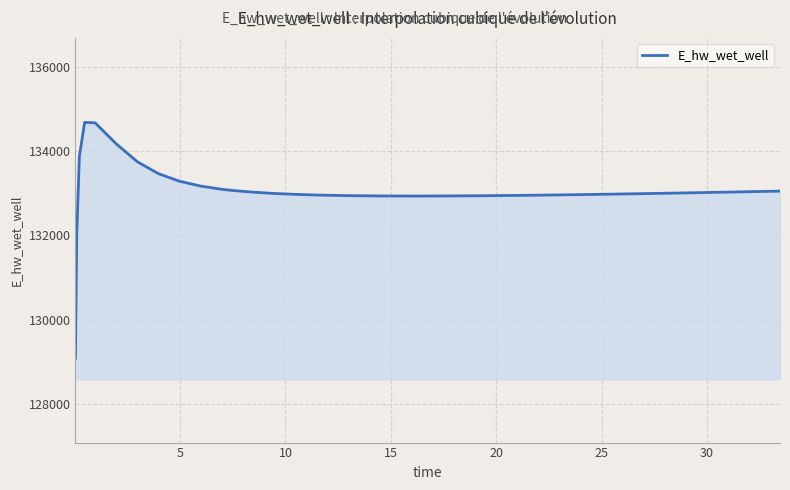

What is the smallest value displayed?

129090.2